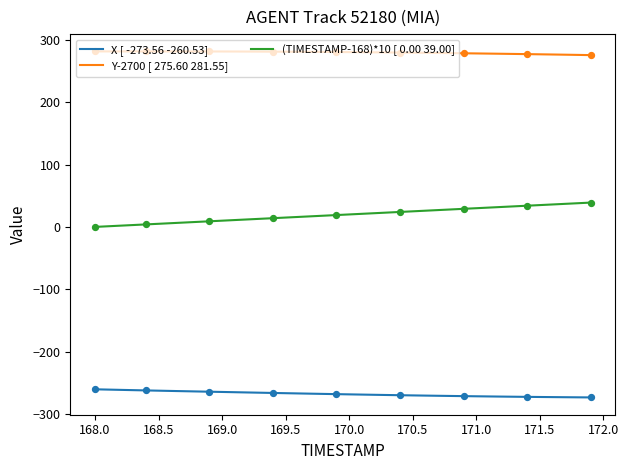

What is the greatest value displayed?

281.6